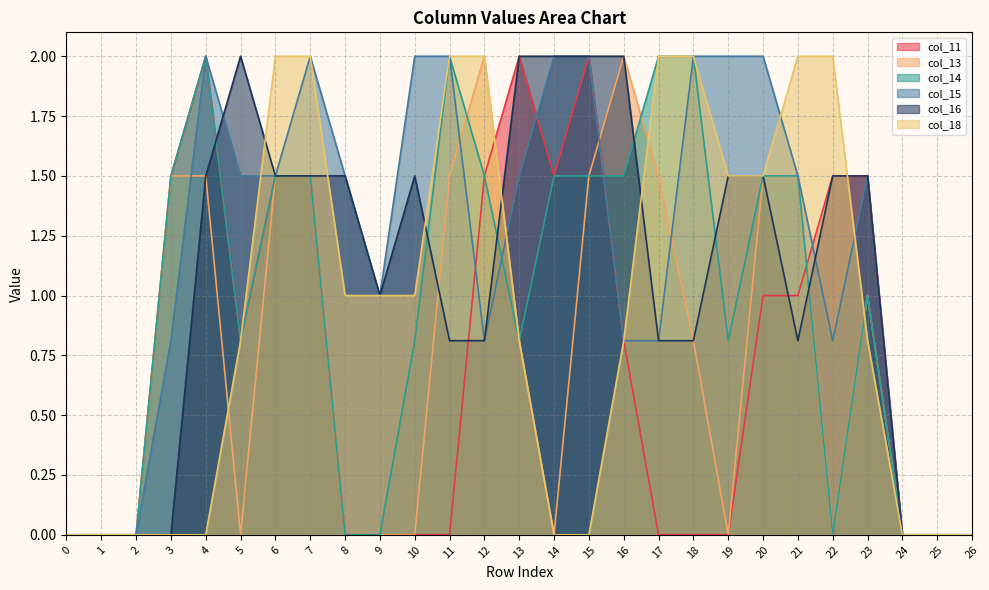

How many values in col_16 are above zero?

20